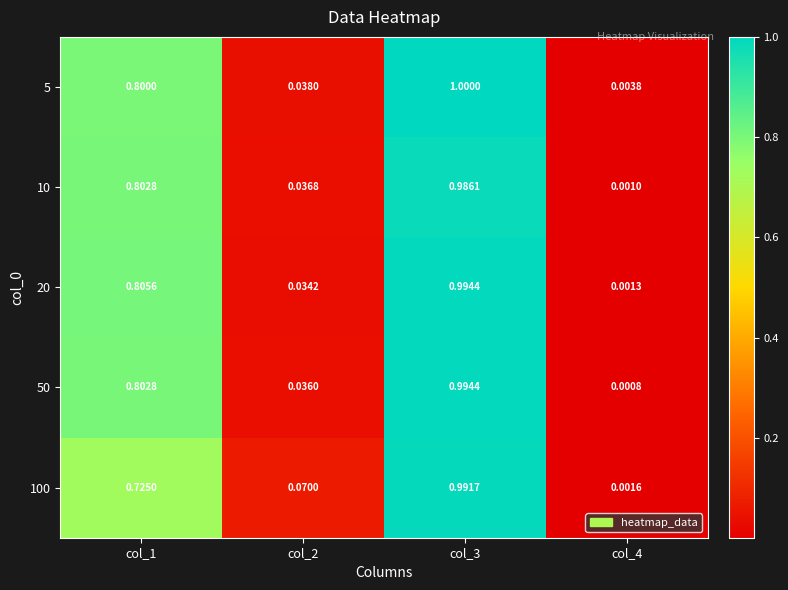

Is the value of 100 at col_1 greater than the value of 20 at col_4?

Yes